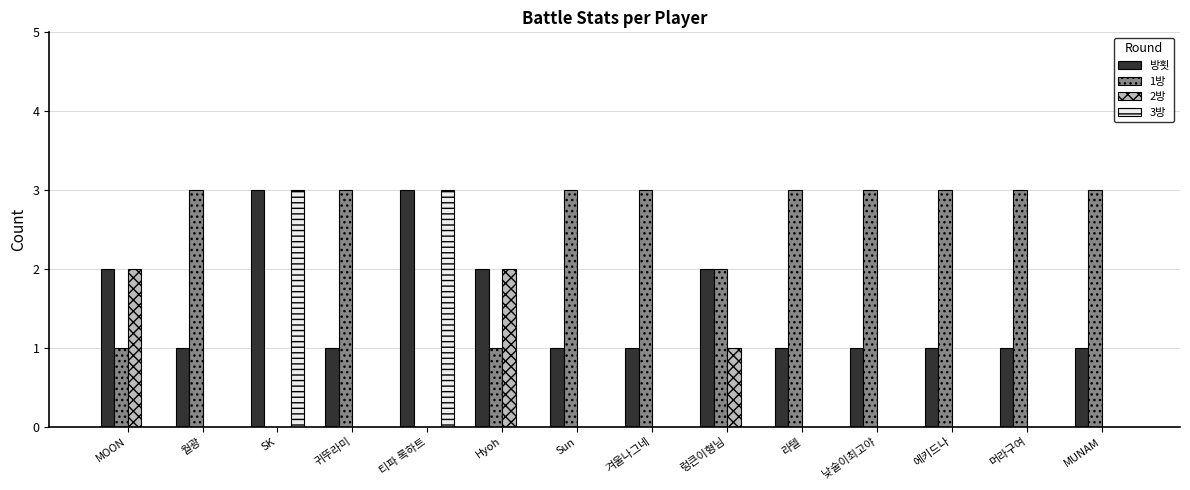

What is the total value across all series at Sun?

4